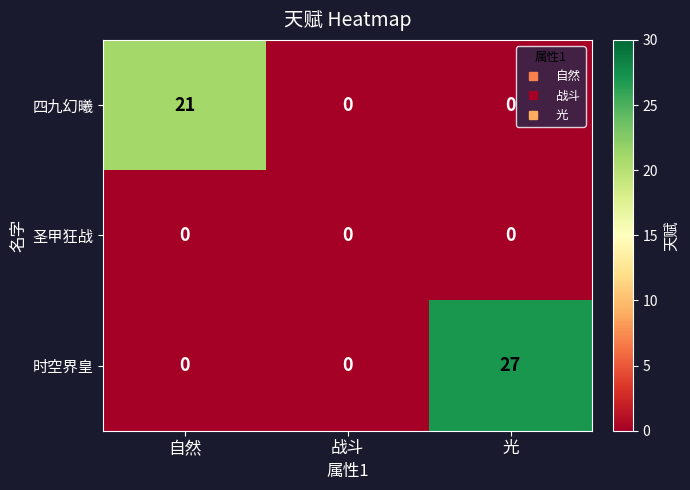

What is the greatest value displayed?

27